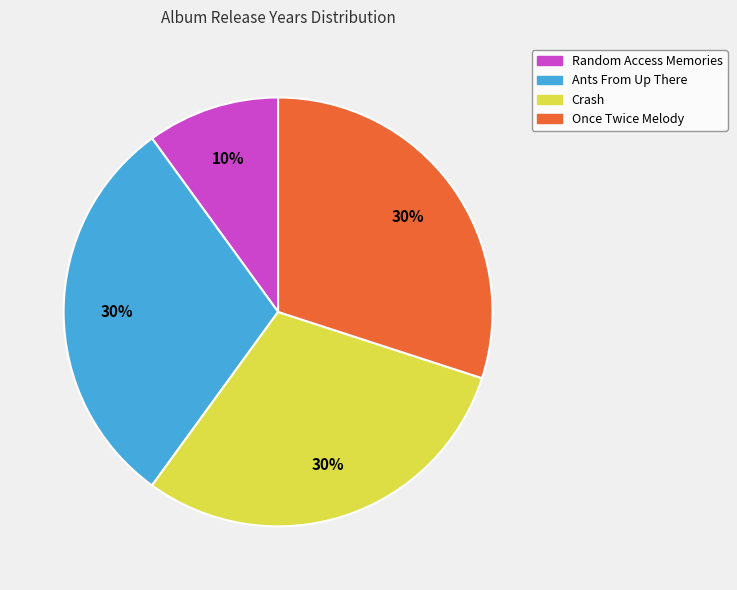

Approximately how many times larger is the value at Once Twice Melody compared to Random Access Memories?

3.0